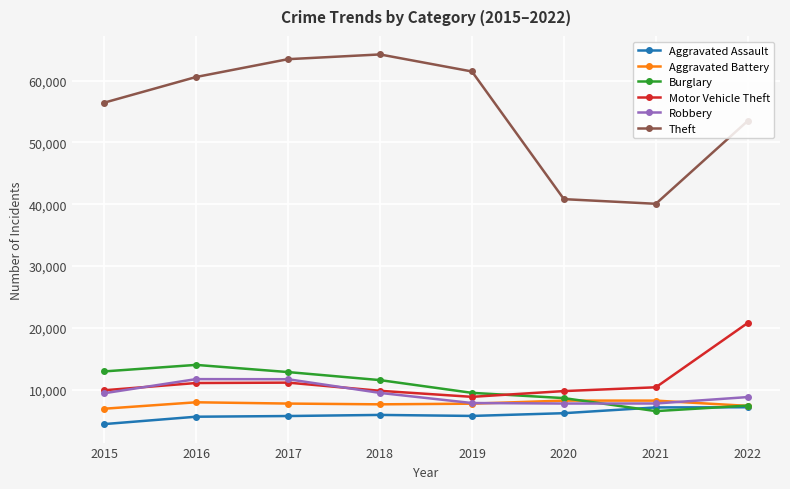

What is the total value across all series at 2017?

112577